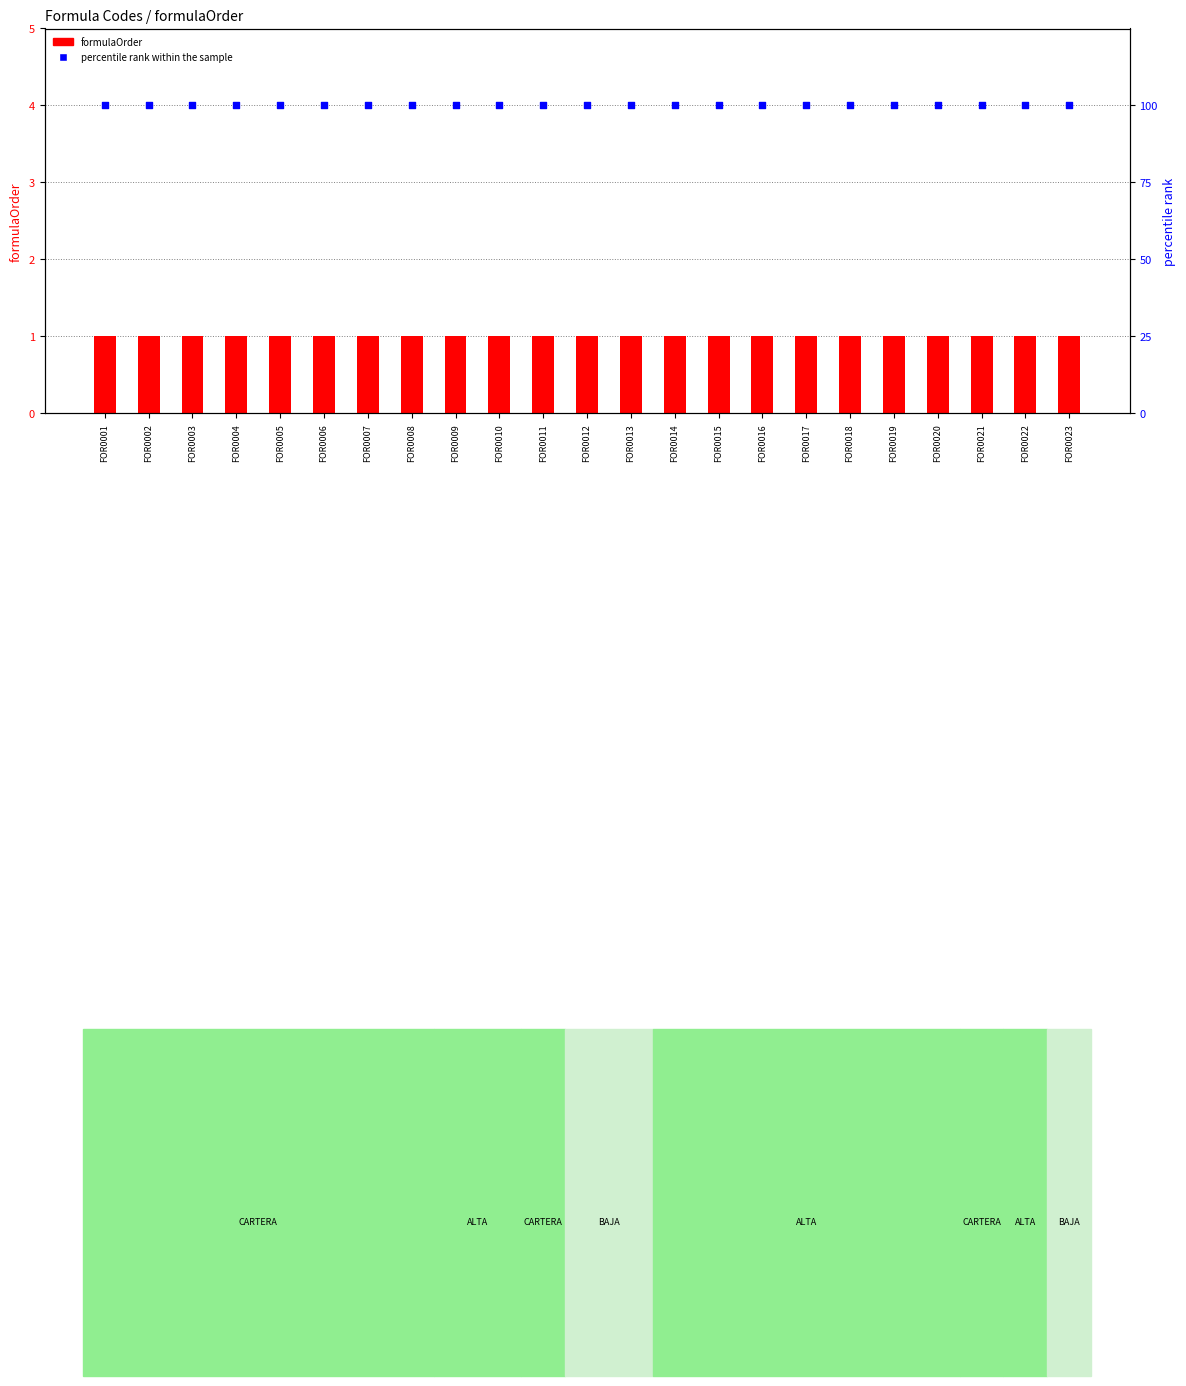

Which series has the largest Y range (max minus min)?

formulaOrder